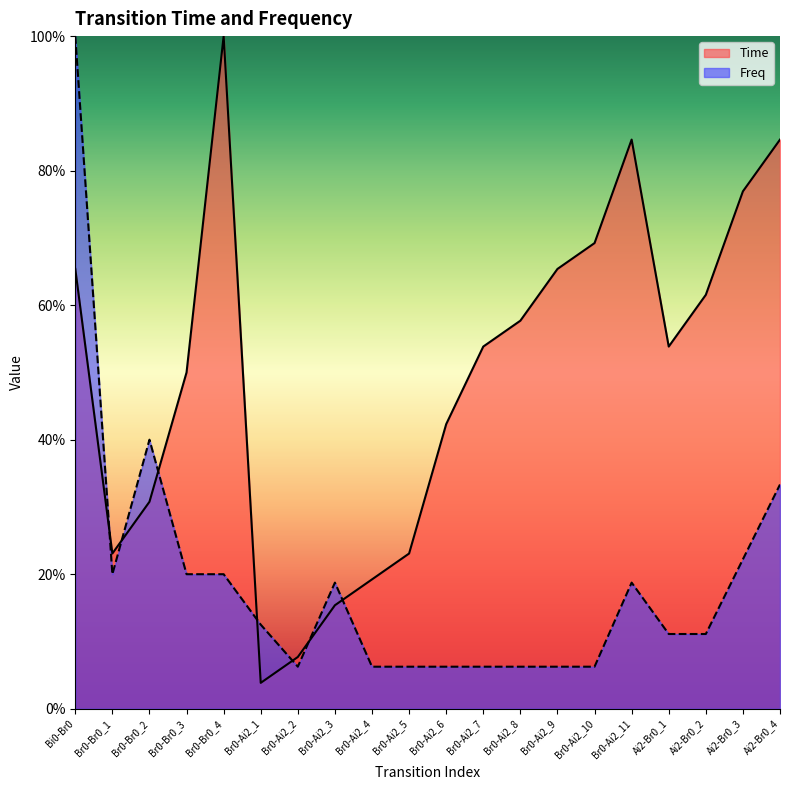

Reading left to right, list all the values displayed in this chart.

Time: Bi0-Br0=0.7	Br0-Br0_1=0.2	Br0-Br0_2=0.3	Br0-Br0_3=0.5	Br0-Br0_4=1.0	Br0-Ai2_1=0.0	Br0-Ai2_2=0.1	Br0-Ai2_3=0.2	Br0-Ai2_4=0.2	Br0-Ai2_5=0.2	Br0-Ai2_6=0.4	Br0-Ai2_7=0.5	Br0-Ai2_8=0.6	Br0-Ai2_9=0.7	Br0-Ai2_10=0.7	Br0-Ai2_11=0.8	Ai2-Br0_1=0.5	Ai2-Br0_2=0.6	Ai2-Br0_3=0.8	Ai2-Br0_4=0.8
Freq: Bi0-Br0=1.0	Br0-Br0_1=0.2	Br0-Br0_2=0.4	Br0-Br0_3=0.2	Br0-Br0_4=0.2	Br0-Ai2_1=0.1	Br0-Ai2_2=0.1	Br0-Ai2_3=0.2	Br0-Ai2_4=0.1	Br0-Ai2_5=0.1	Br0-Ai2_6=0.1	Br0-Ai2_7=0.1	Br0-Ai2_8=0.1	Br0-Ai2_9=0.1	Br0-Ai2_10=0.1	Br0-Ai2_11=0.2	Ai2-Br0_1=0.1	Ai2-Br0_2=0.1	Ai2-Br0_3=0.2	Ai2-Br0_4=0.3